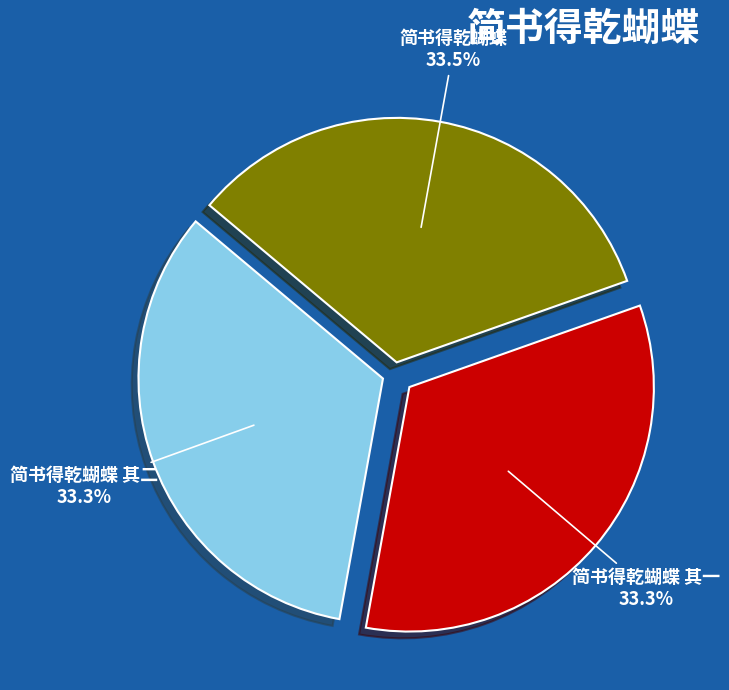

What percentage is the 简书得乾蝴蝶 其一 slice, to the nearest percent?

33%